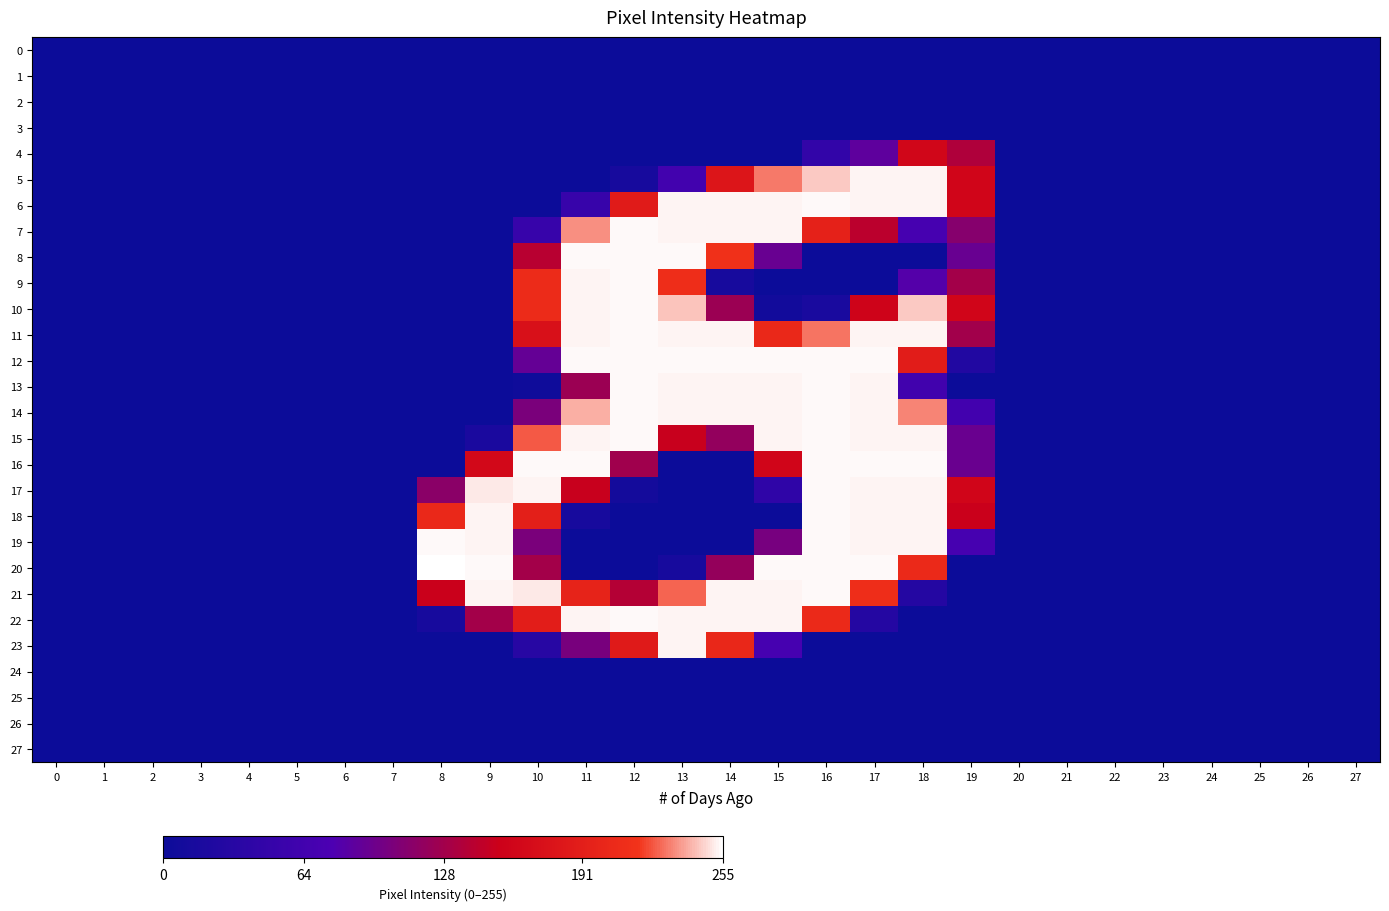

At how many categories does at least one series exceed 64?

12